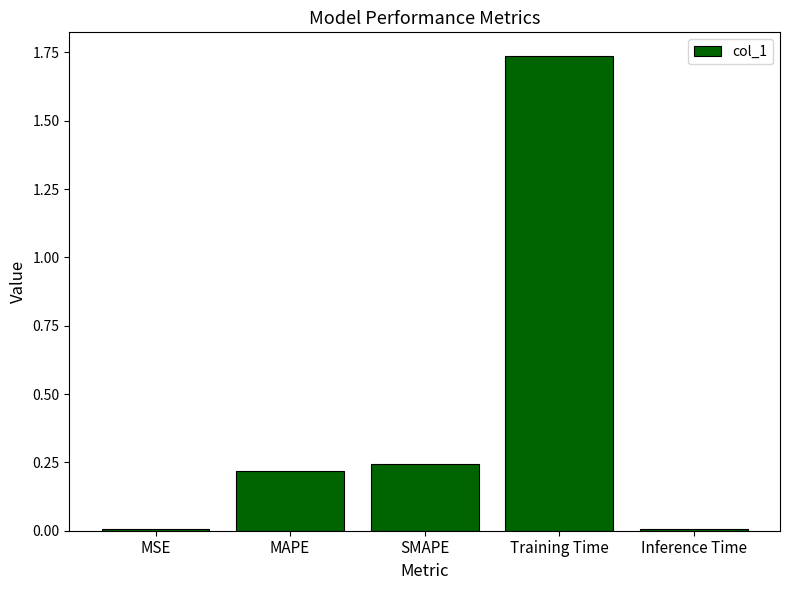

What position from the left is Training Time?

4